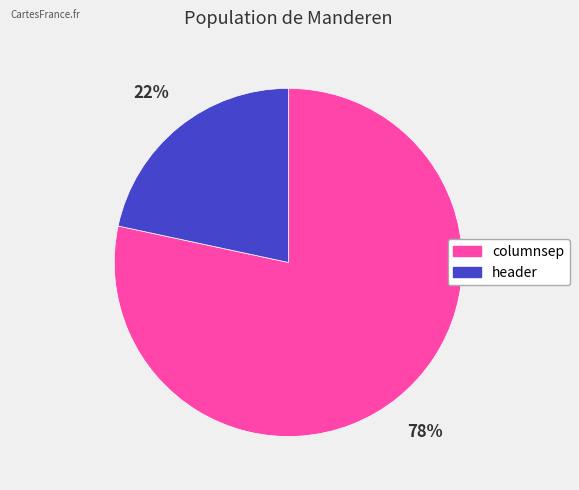

To the nearest percent, what percentage of the pie is header?

22%